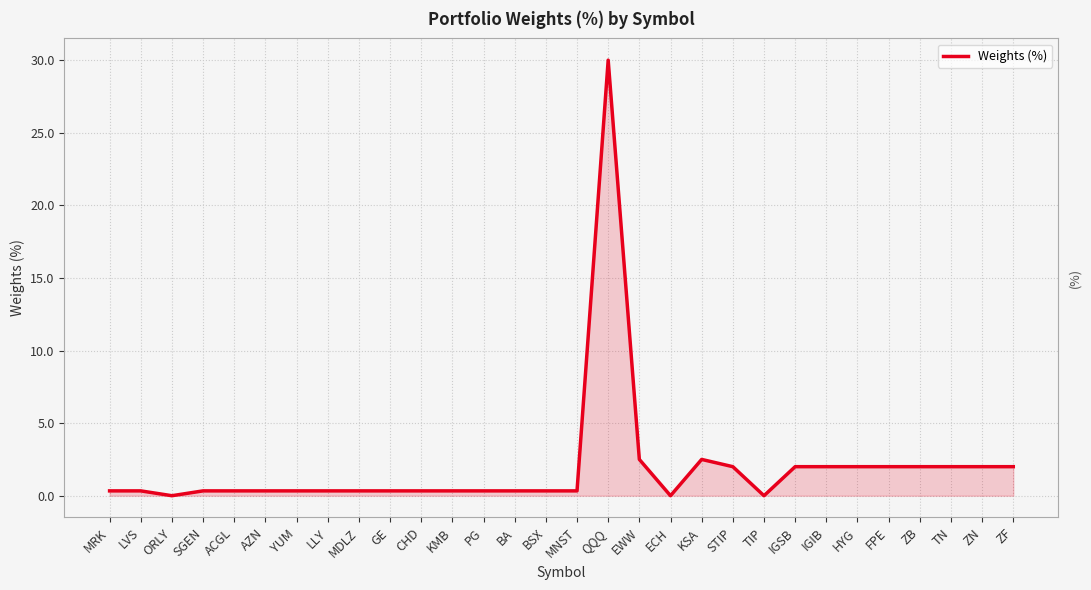

What position from the right is STIP?

10